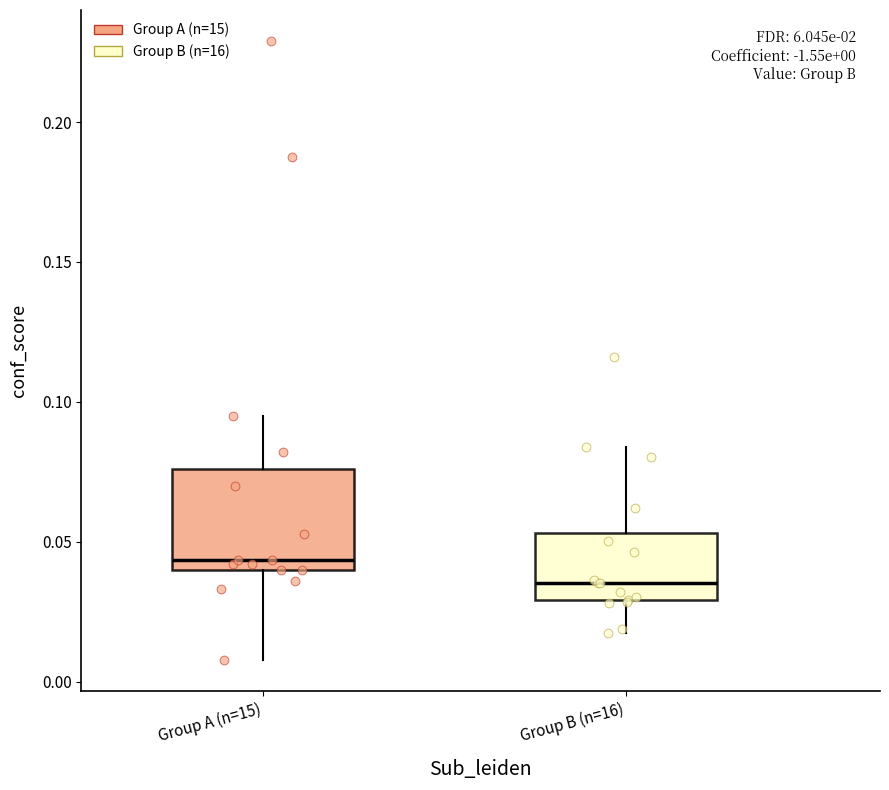

Which box is the tallest, from its lower edge to its upper edge?

Group A (n=15)